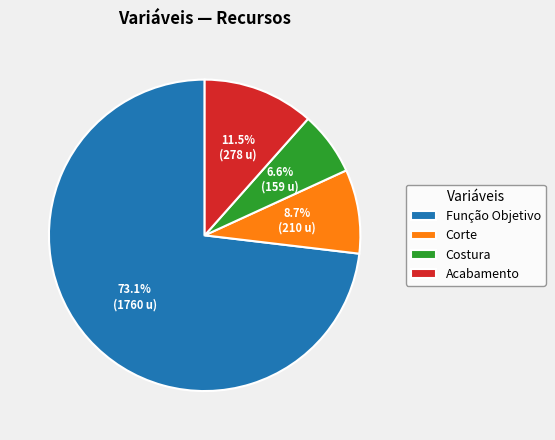

To the nearest percent, what percentage of the pie is Corte?

9%